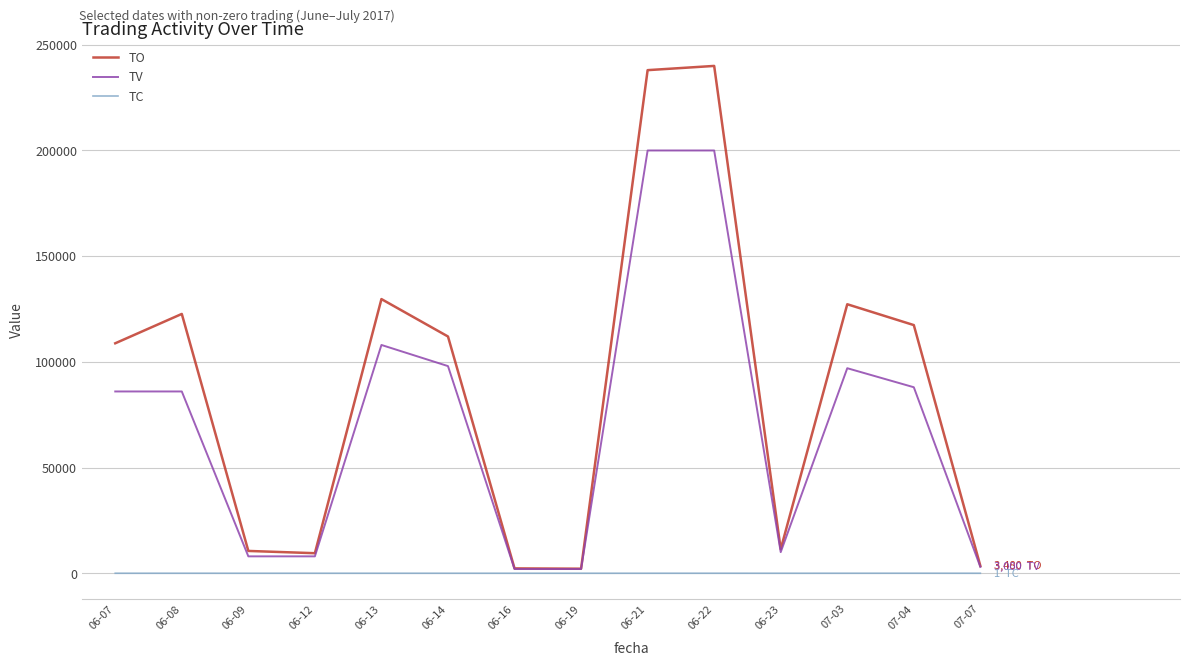

At 06-13, list the series in order from smallest to largest.

TC, TV, TO